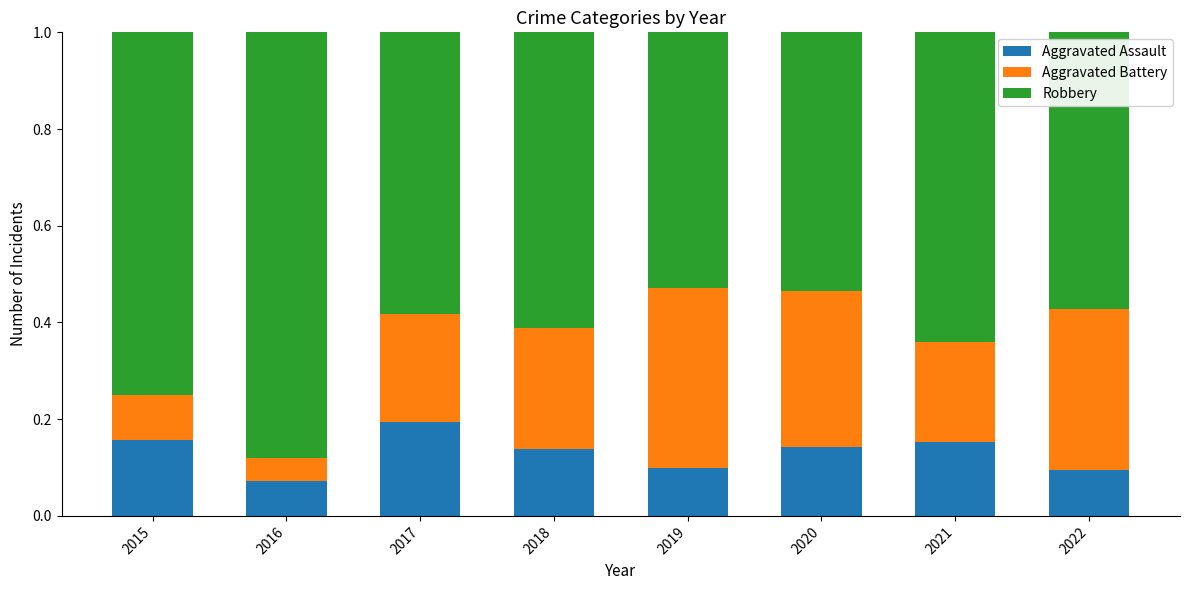

Which category has the highest value in the Aggravated Assault series?

2017